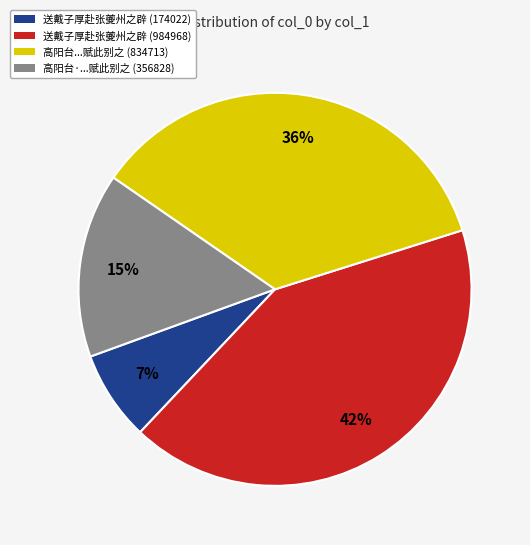

What is the smallest slice in the pie chart?

送戴子厚赴张夔州之辟 (174022)